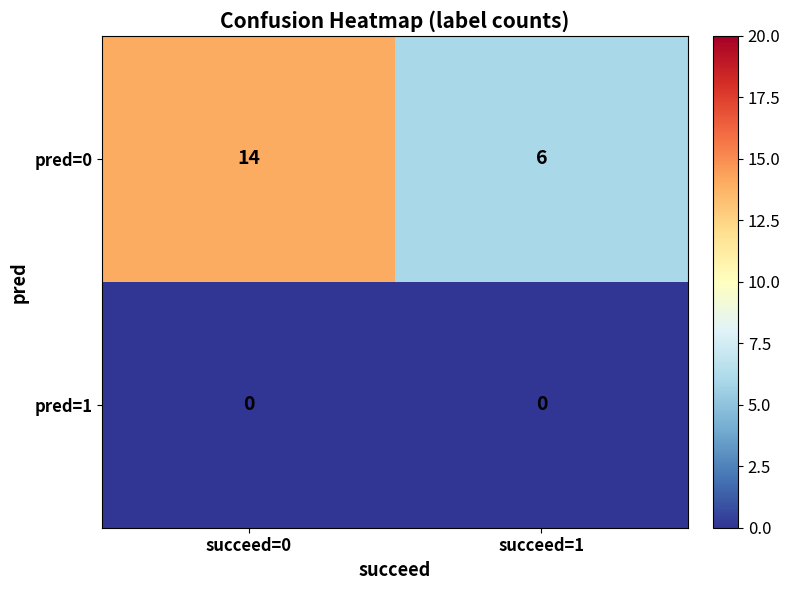

At which category does the chart reach its peak across all series?

succeed=0